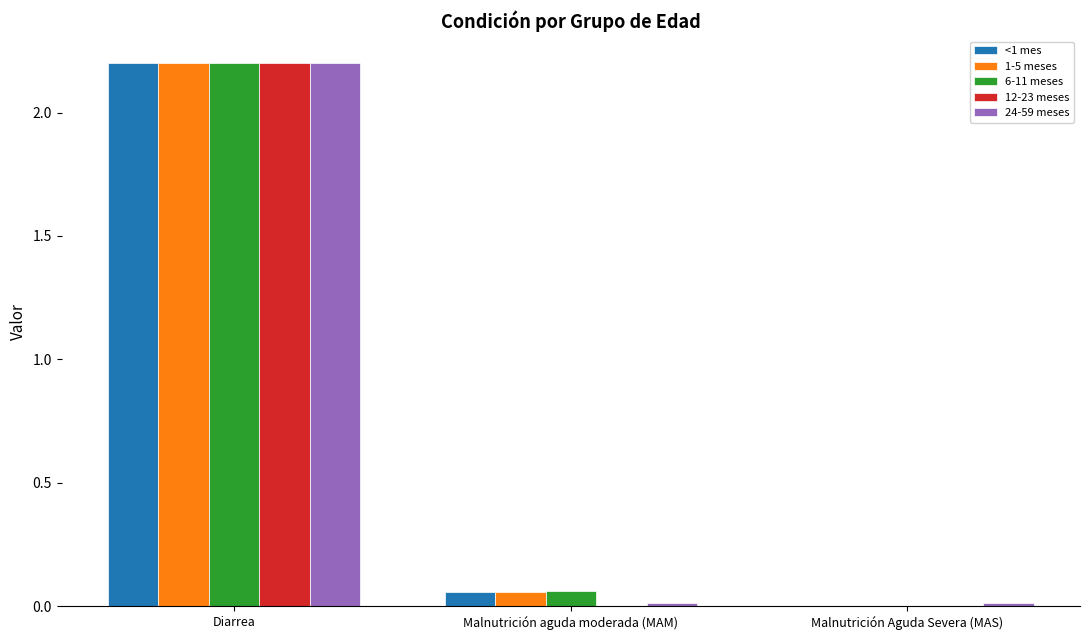

At which category is the sum across all series the highest?

Diarrea